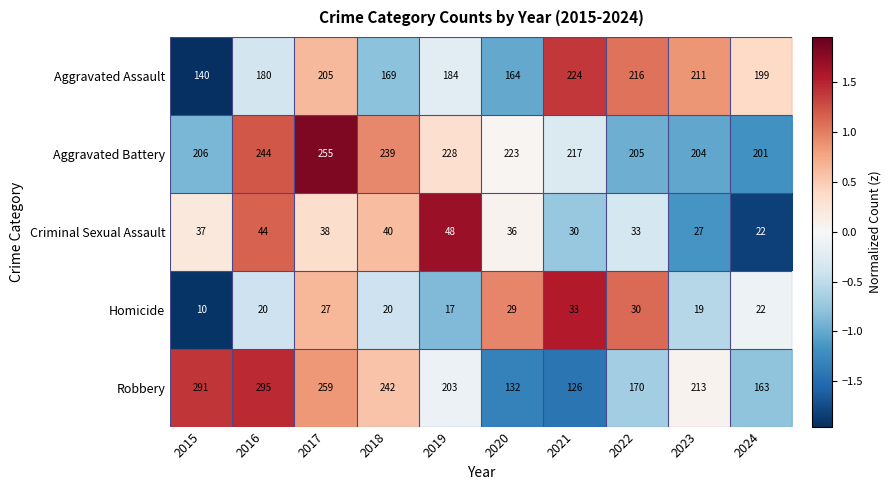

What is the smallest value displayed?

10